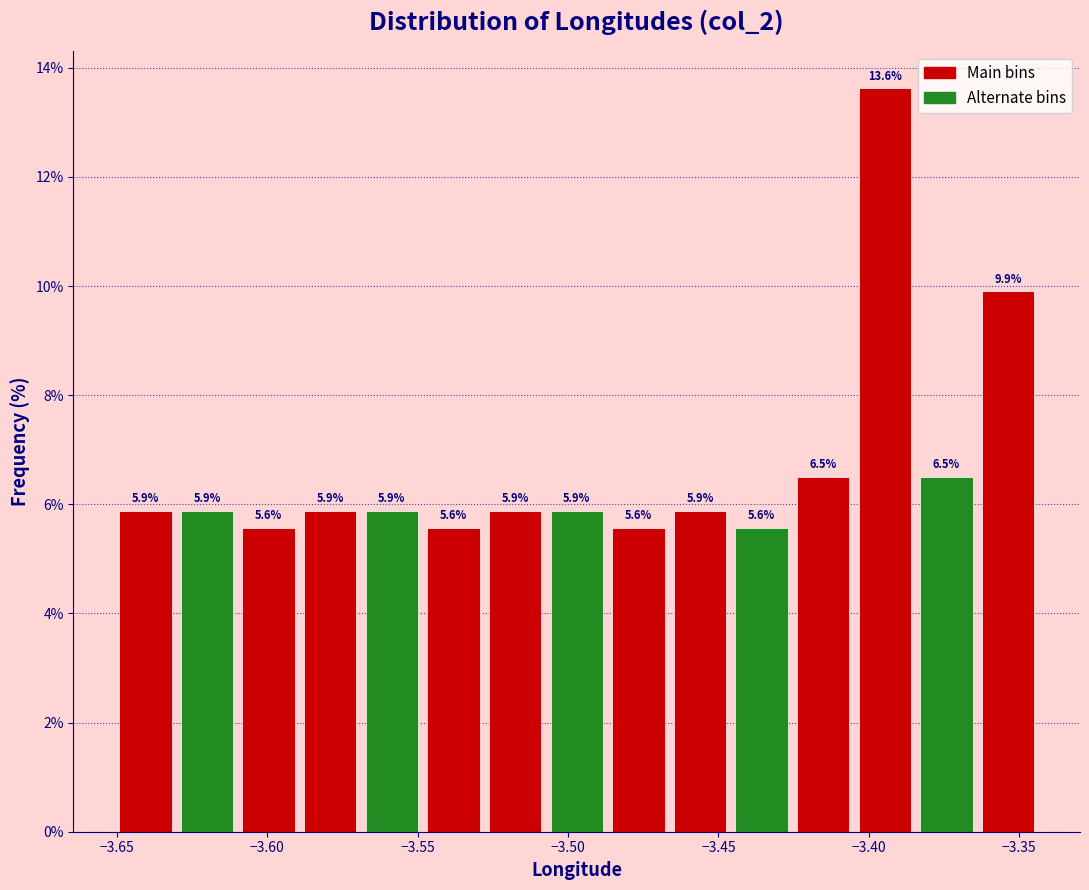

Which range on the x-axis has the tallest bar?

-3.405 to -3.385